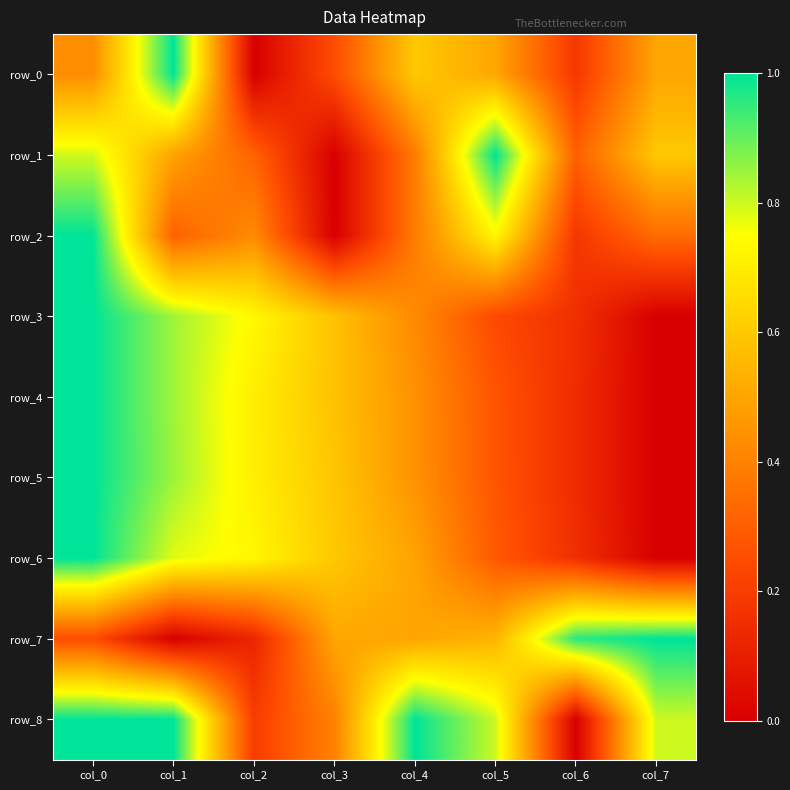

The row_5 series shows 0.4 at col_4. True or false?

True